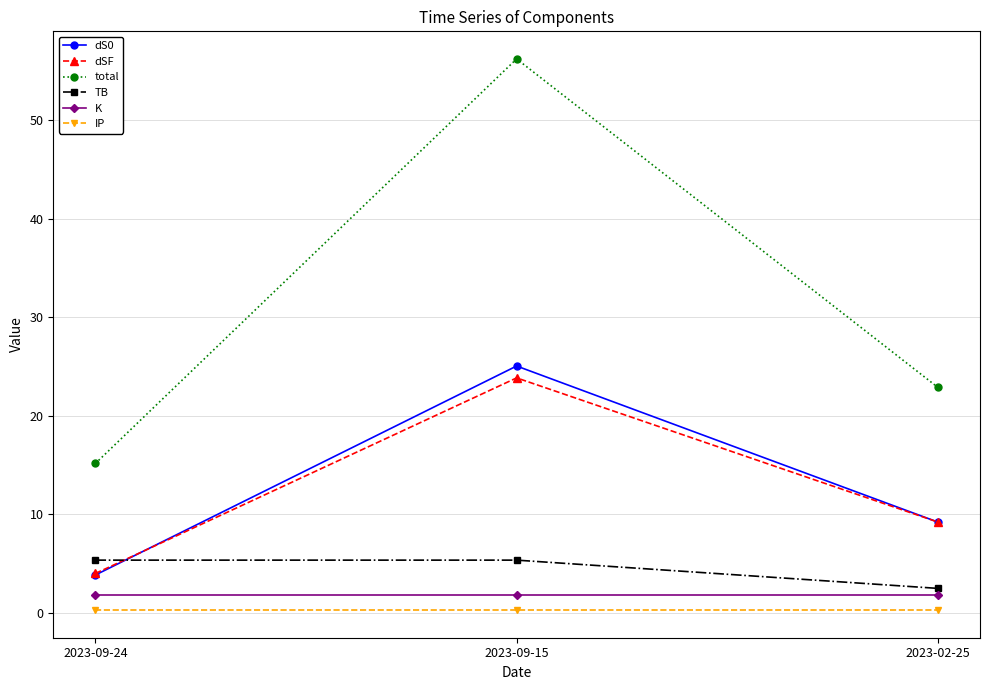

The K series shows 1.8 at 2023-09-15. True or false?

True